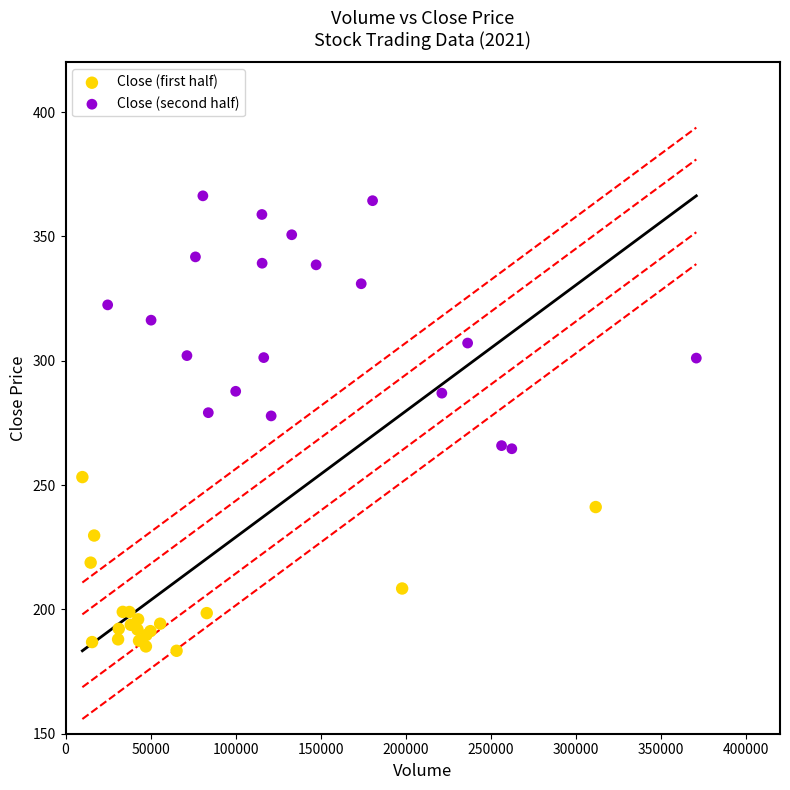

Which series reaches the maximum Y coordinate?

Close (second half)